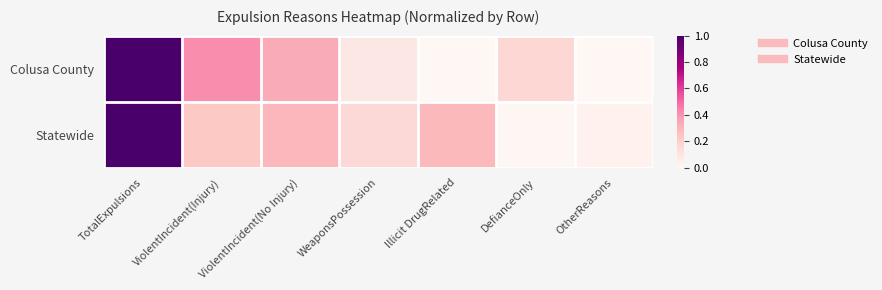

List the series in order of their peak value, highest first.

Colusa County, Statewide